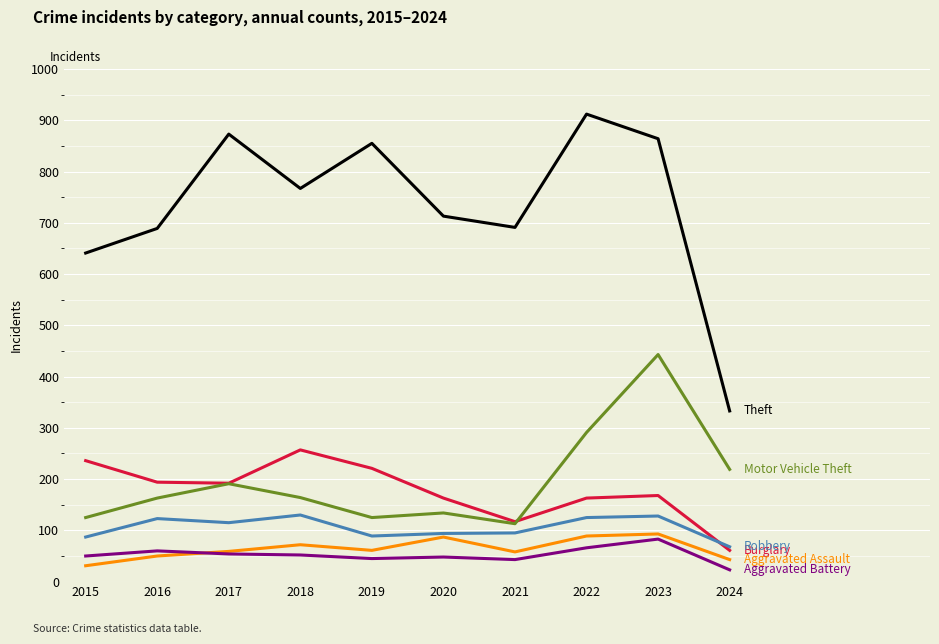

What is the difference between the highest and lowest values at 2024?

310